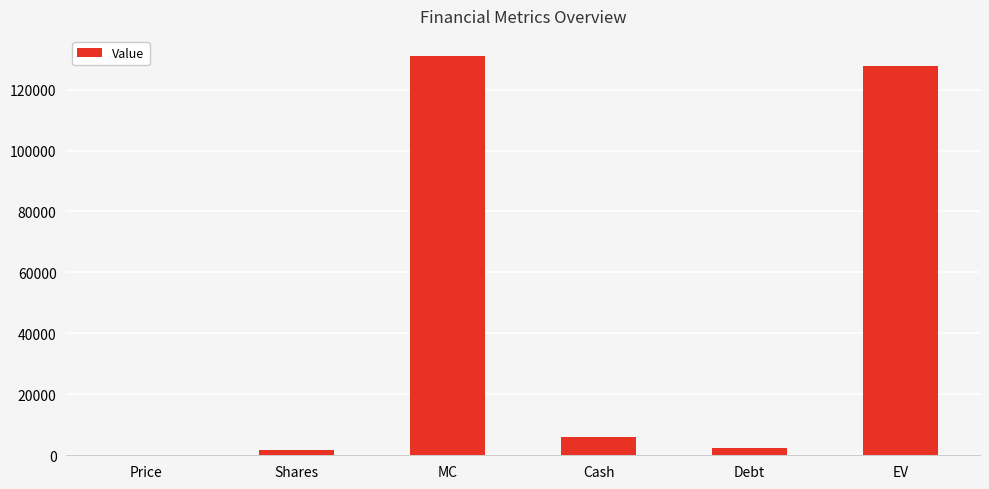

What is the maximum value shown in the chart?

131058